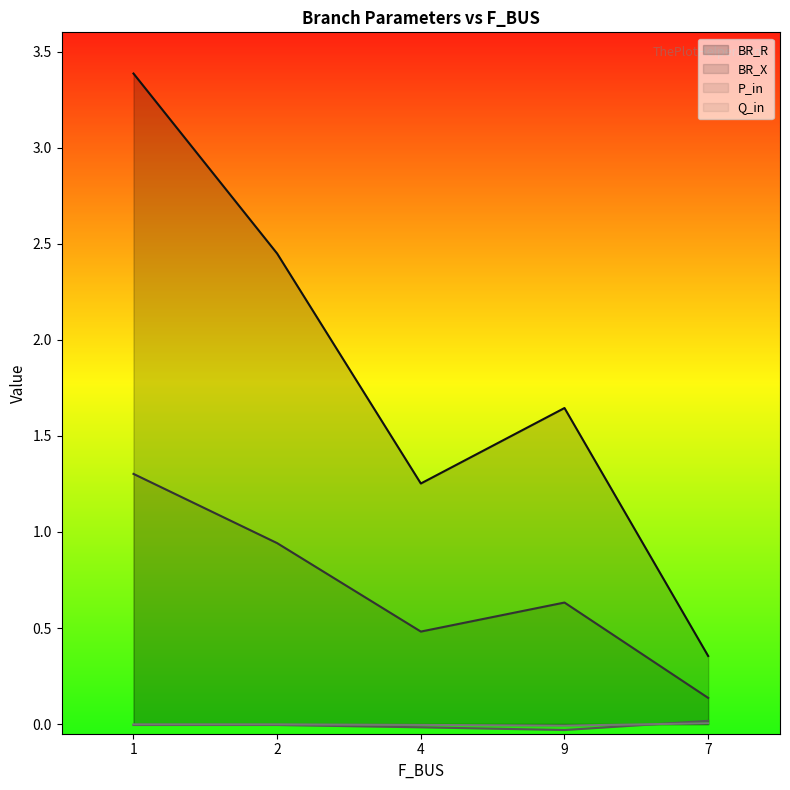

Which has a higher value, 1 or 7?

1